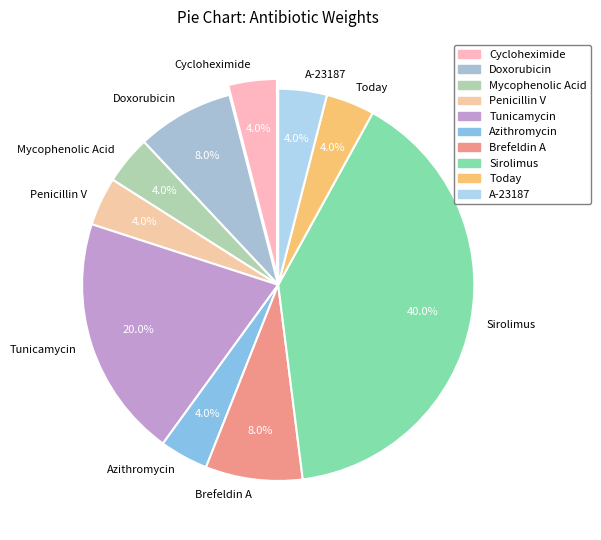

How many segments does this pie chart have?

10